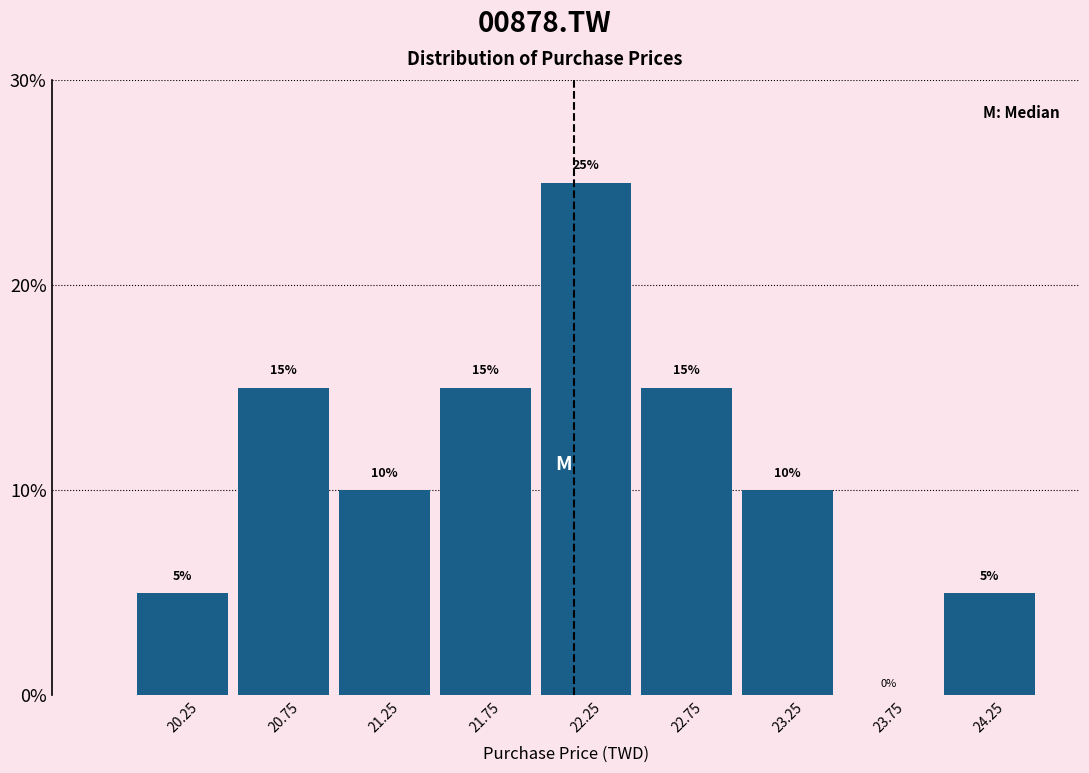

How tall is the bar that spans 23.0 to 23.5 on the x-axis?

10